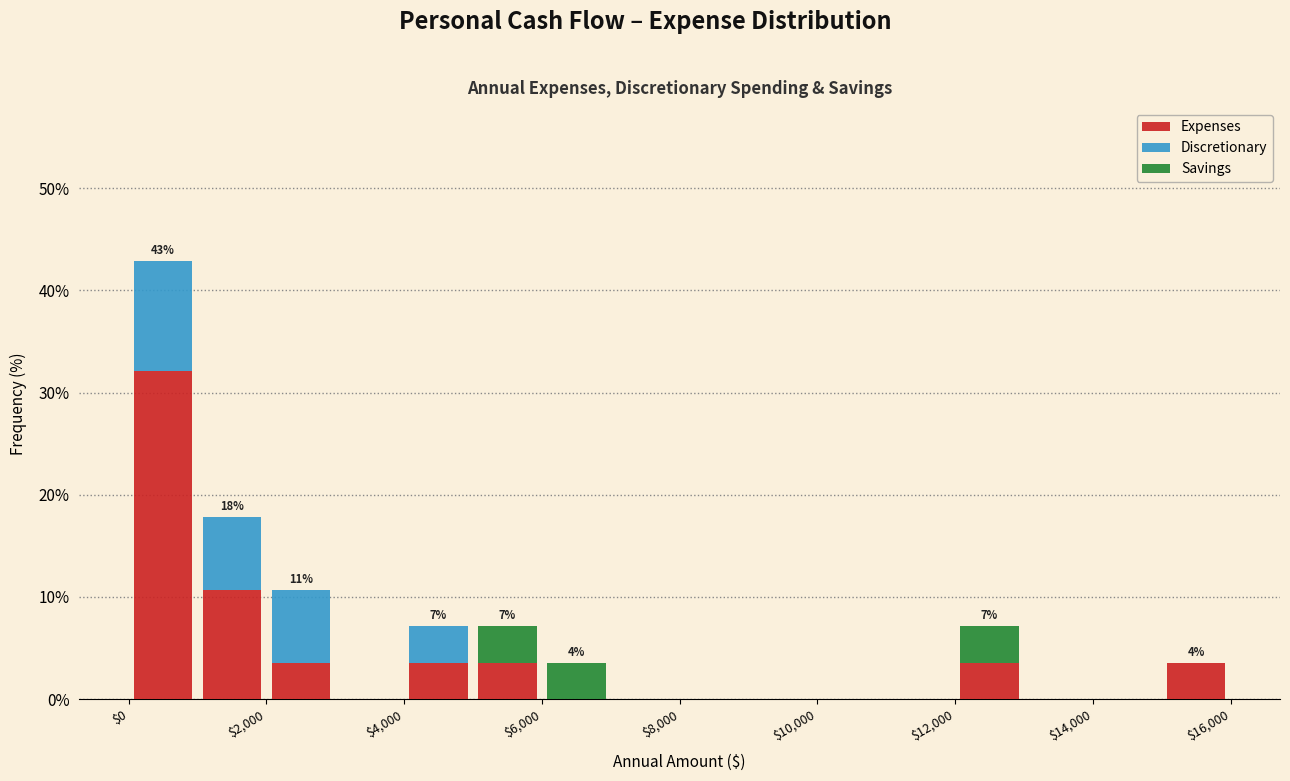

Which range on the x-axis has the tallest stacked bar (by total height)?

0 to 1000